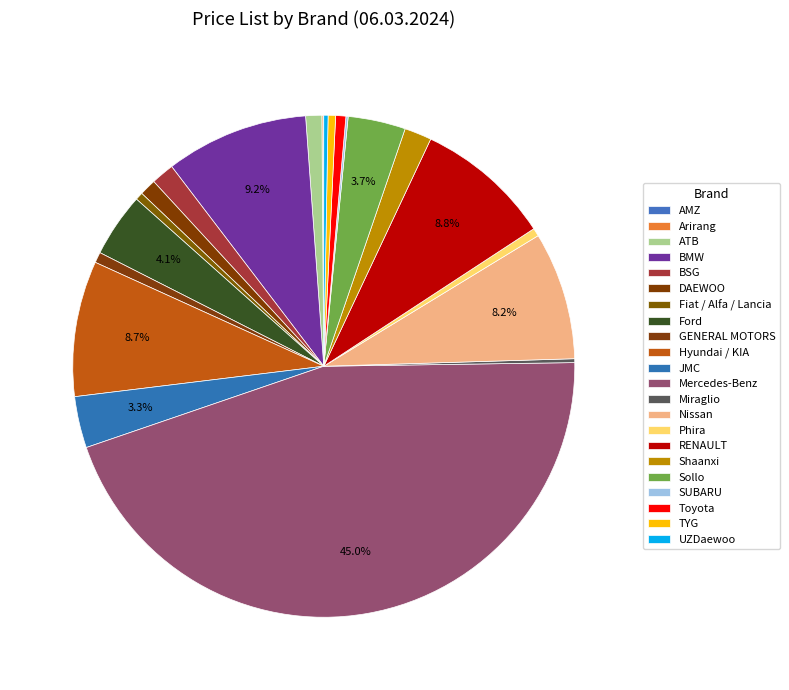

What percentage is the Hyundai / KIA slice, to the nearest percent?

9%